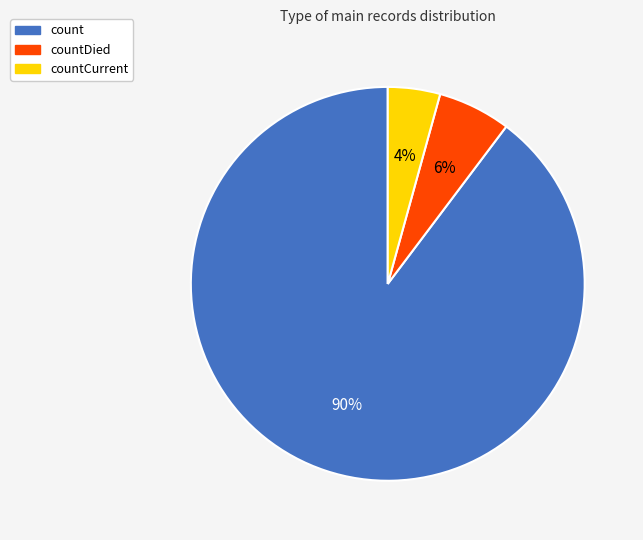

Is count the majority of the pie?

Yes